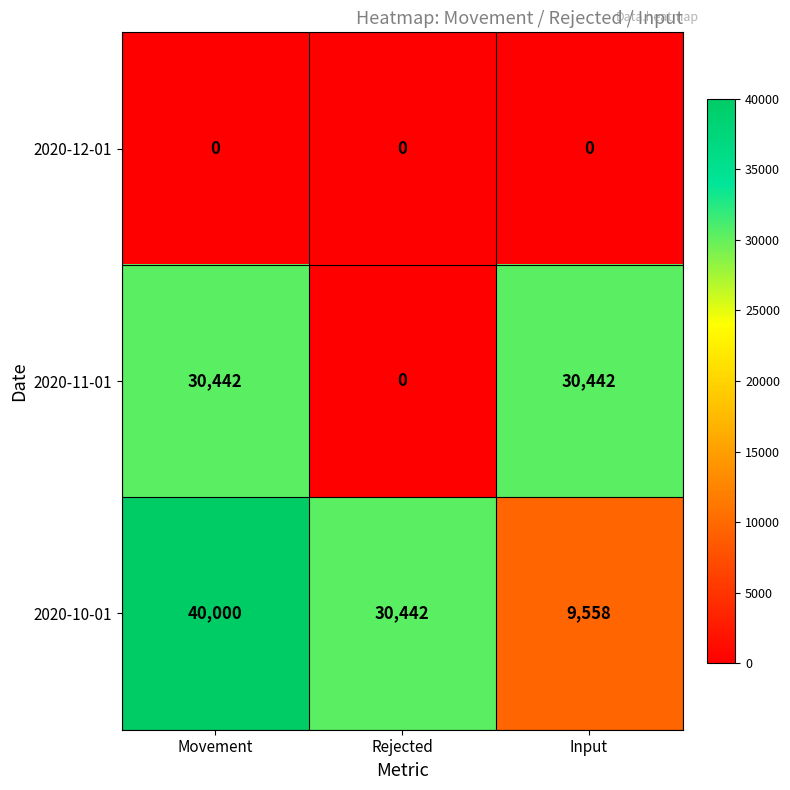

Rank the series at Movement from highest to lowest value.

2020-10-01, 2020-11-01, 2020-12-01